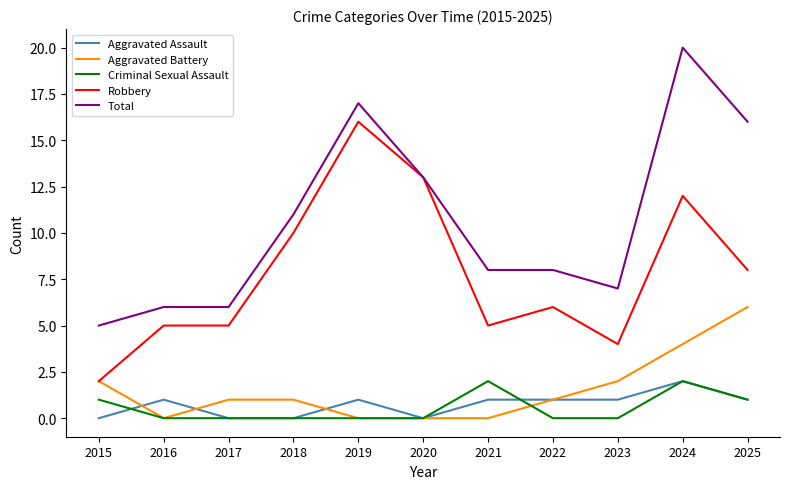

Reading right to left, what are all the values shown in this chart?

Aggravated Assault: 1	2	1	1	1	0	1	0	0	1	0
Aggravated Battery: 6	4	2	1	0	0	0	1	1	0	2
Criminal Sexual Assault: 1	2	0	0	2	0	0	0	0	0	1
Robbery: 8	12	4	6	5	13	16	10	5	5	2
Total: 16	20	7	8	8	13	17	11	6	6	5